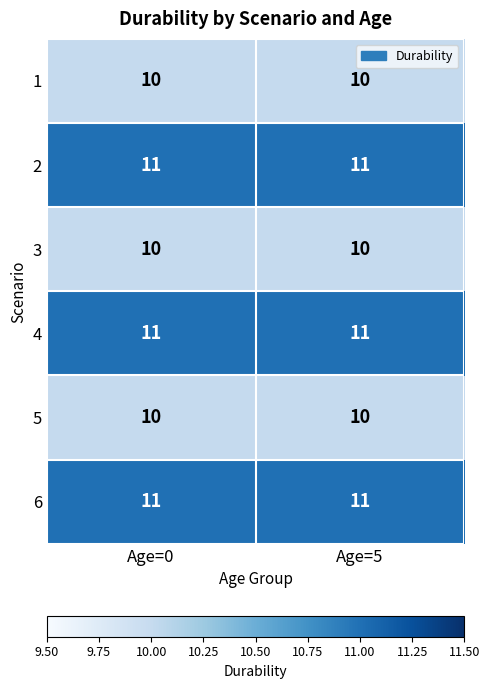

What is the highest value of the 3 series?

10